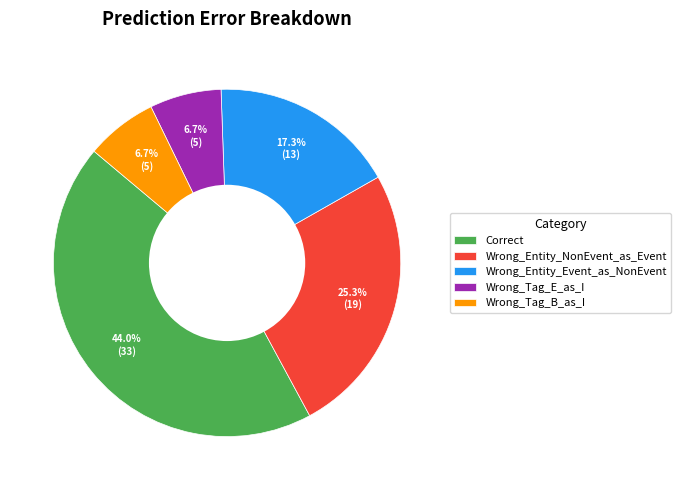

To the nearest percent, what percentage of the pie is Wrong_Entity_Event_as_NonEvent?

17%